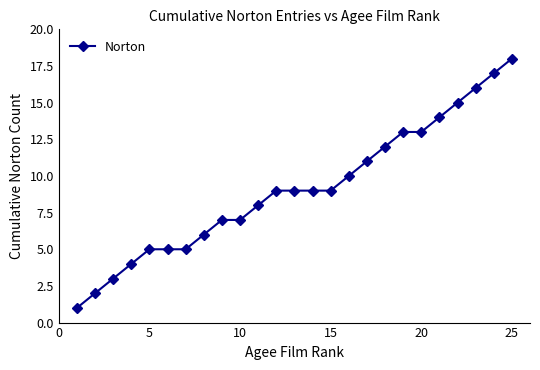

What is the difference between the second highest and minimum values?

16